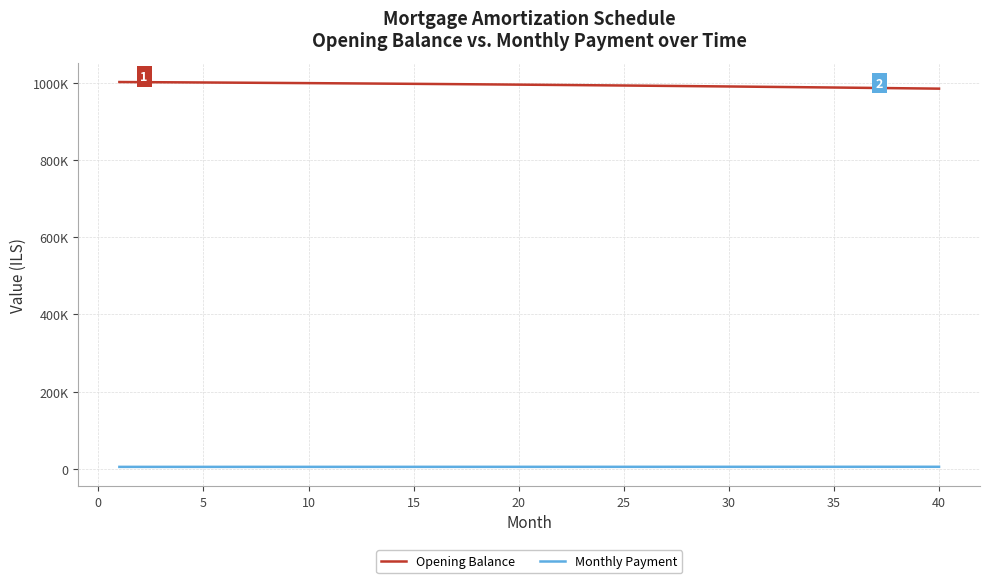

Is this an area chart (filled region under the line)?

No